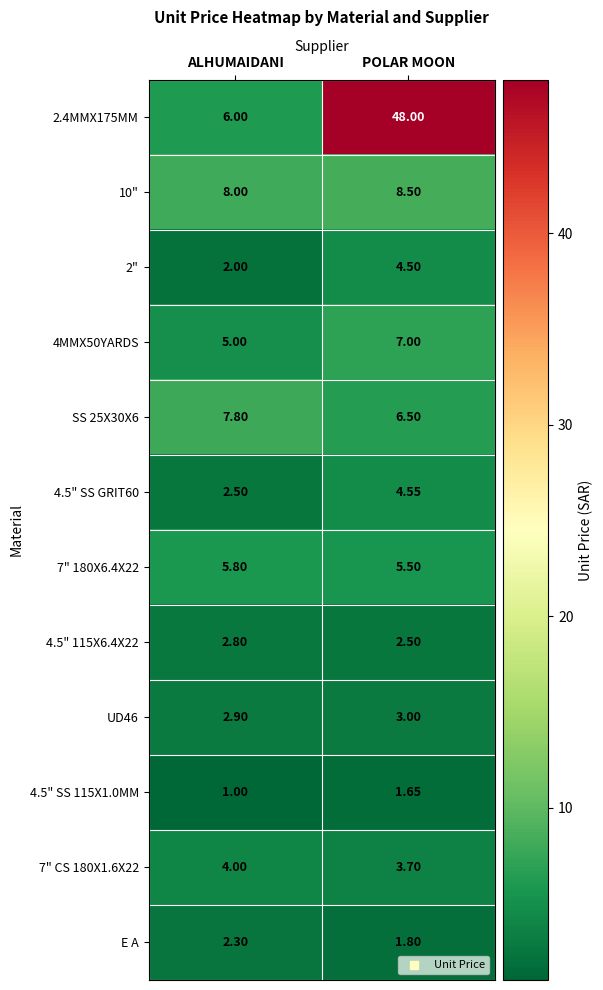

Rank the categories by 10" value from highest to lowest.

POLAR MOON, ALHUMAIDANI